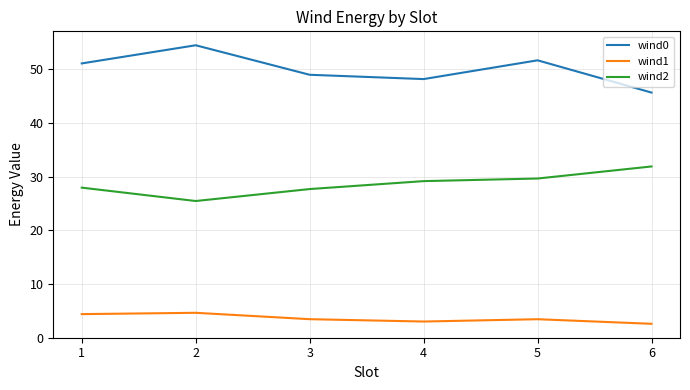

At how many categories does at least one series exceed 19?

6